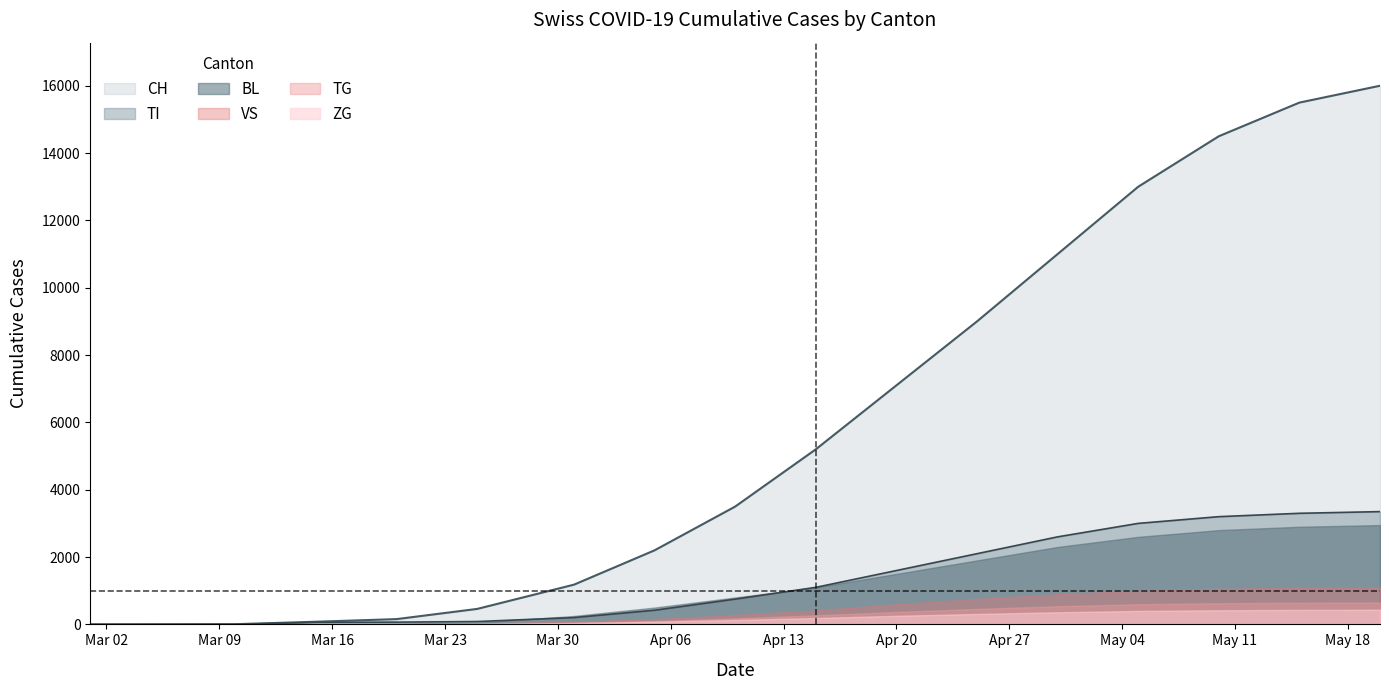

Which series has the largest total across all categories?

CH